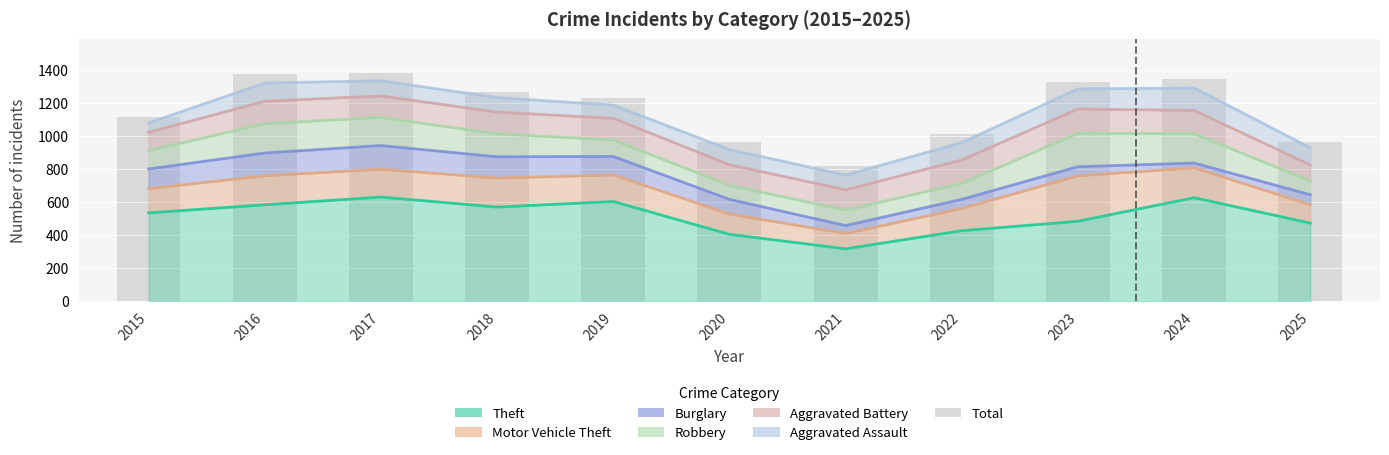

Reading left to right, transcribe all the data shown in this chart.

1118	1376	1381	1270	1233	964	818	1015	1331	1348	963